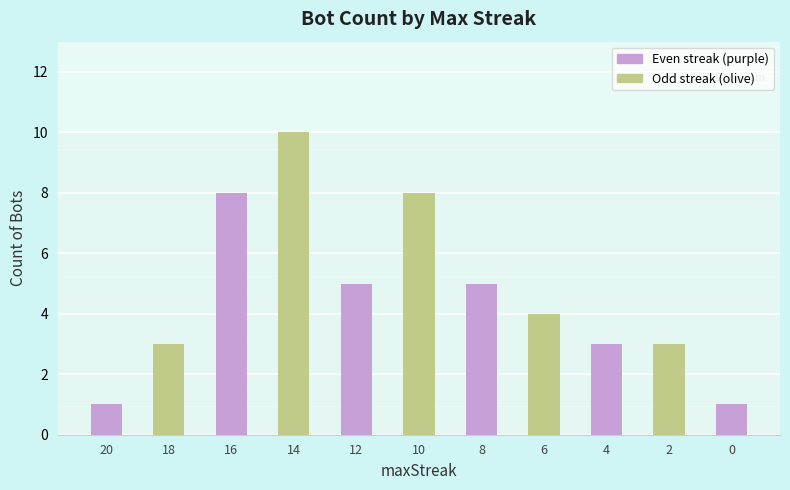

At which category does the chart reach its peak across all series?

14